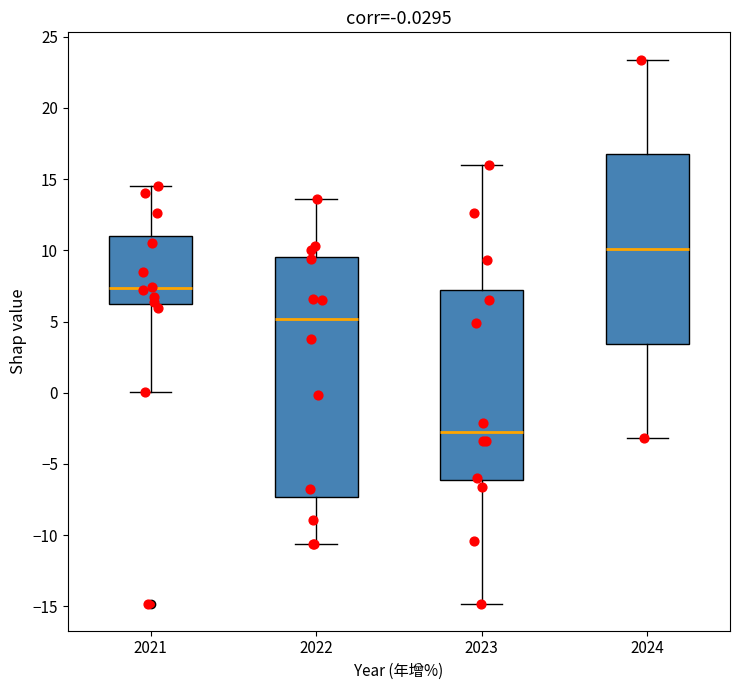

Which box's median line is the highest?

2024